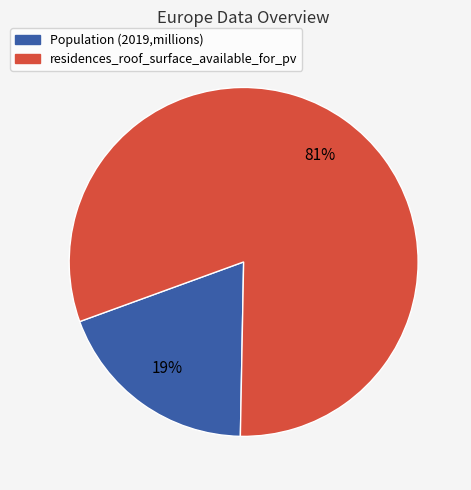

Is the sum of Population (2019,millions) and residences_roof_surface_available_for_pv greater than half?

Yes